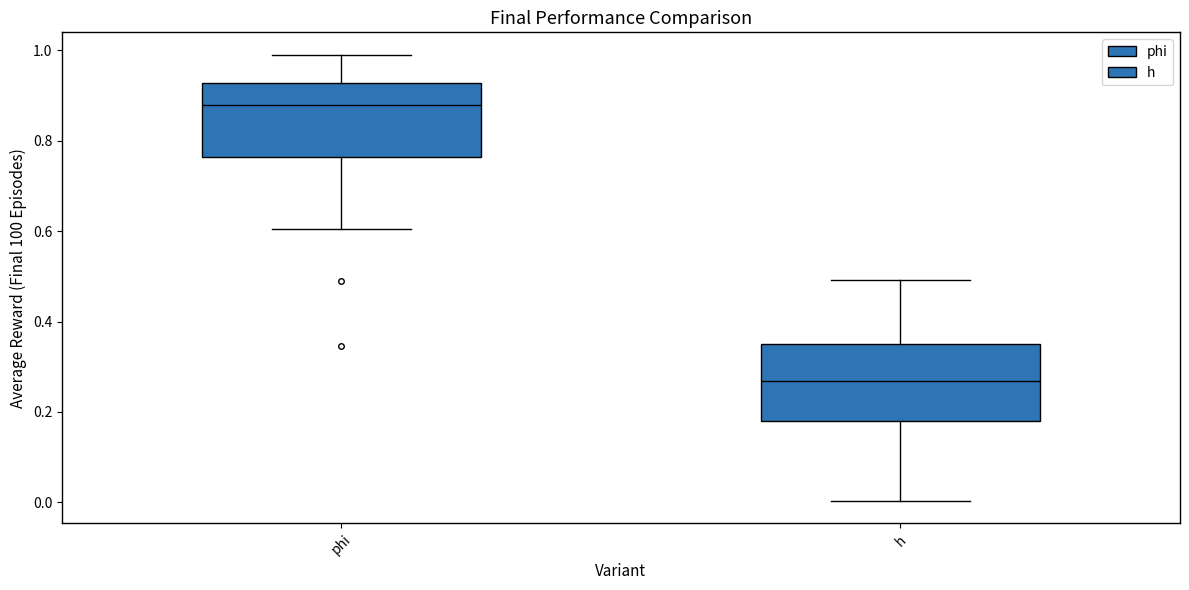

Reading left to right, transcribe this box plot: for each box, give where its median line is, the range the box spans, and where its two whiskers end, as read against the y-axis. The values are not printed on the chart, so give them approximately, as read against the axis.

phi: median 0.88, box 0.76 to 0.92, whiskers 0.60 to 1.00
h: median 0.26, box 0.18 to 0.36, whiskers 0.00 to 0.50